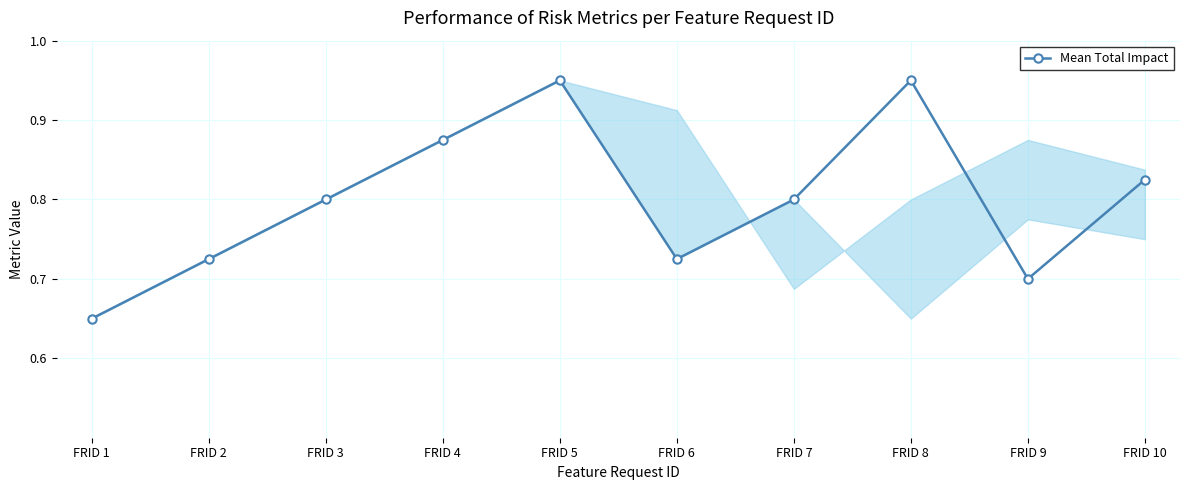

Is this an area chart (filled region under the line)?

No